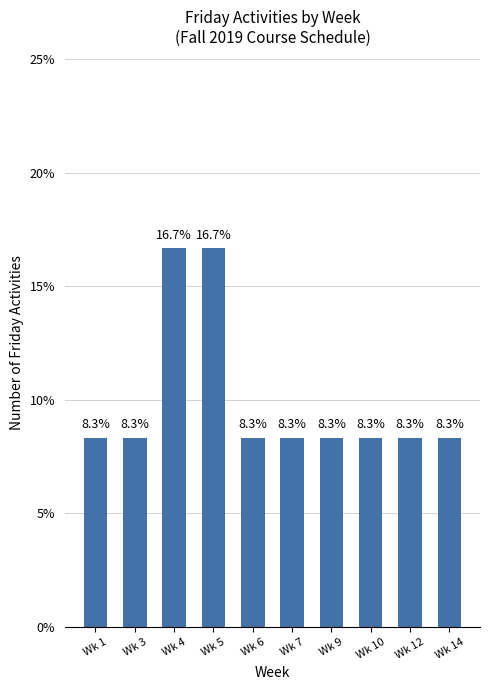

Reading left to right, extract all data points from this chart.

Wk 1=8.3	Wk 3=8.3	Wk 4=16.7	Wk 5=16.7	Wk 6=8.3	Wk 7=8.3	Wk 9=8.3	Wk 10=8.3	Wk 12=8.3	Wk 14=8.3